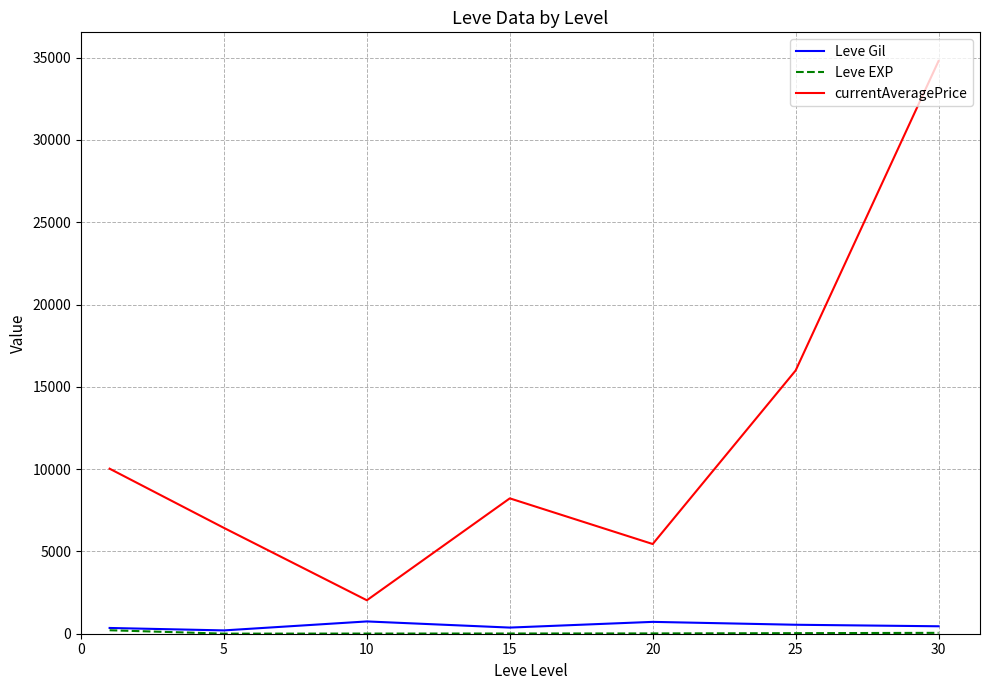

Which series has the largest total across all categories?

currentAveragePrice